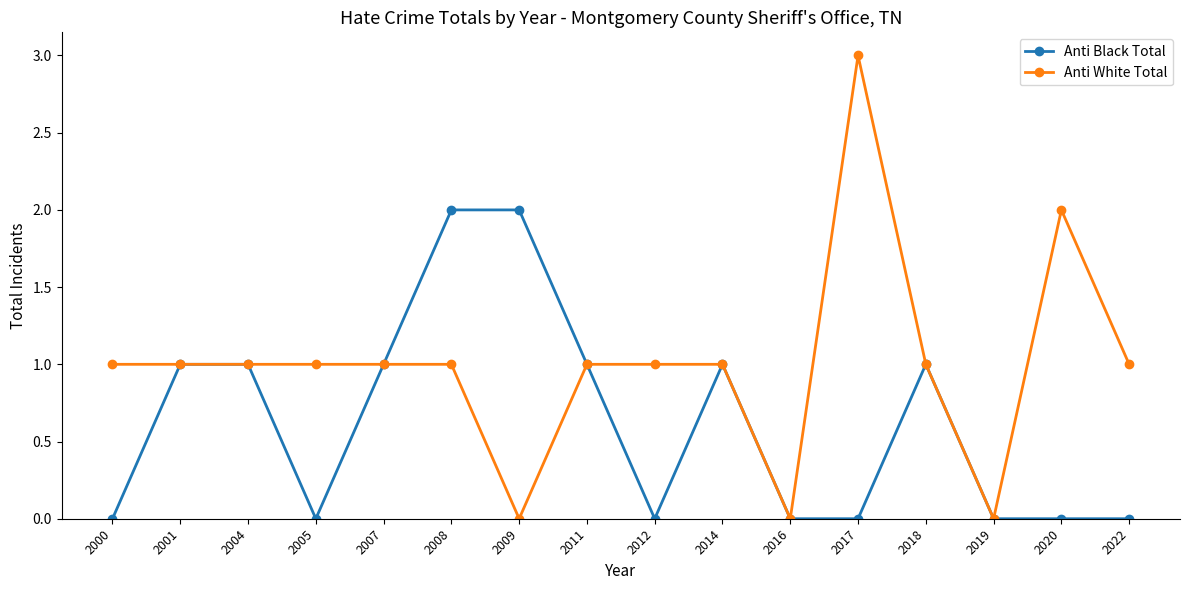

What is the average value of the Anti Black Total series?

1